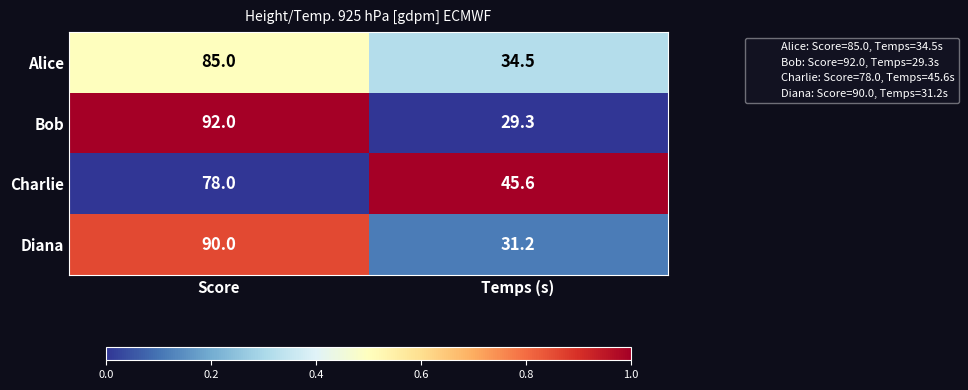

Count the number of categories in the chart.

2